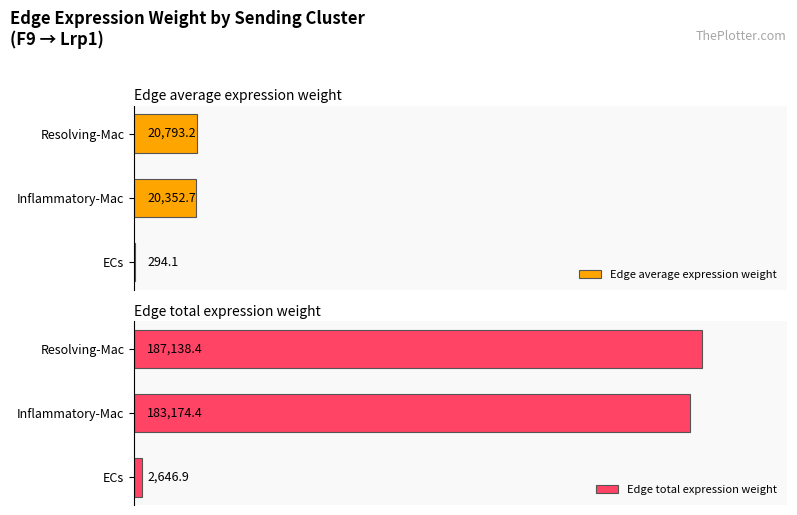

Rank the categories by Edge total expression weight value from highest to lowest.

Resolving-Mac, Inflammatory-Mac, ECs